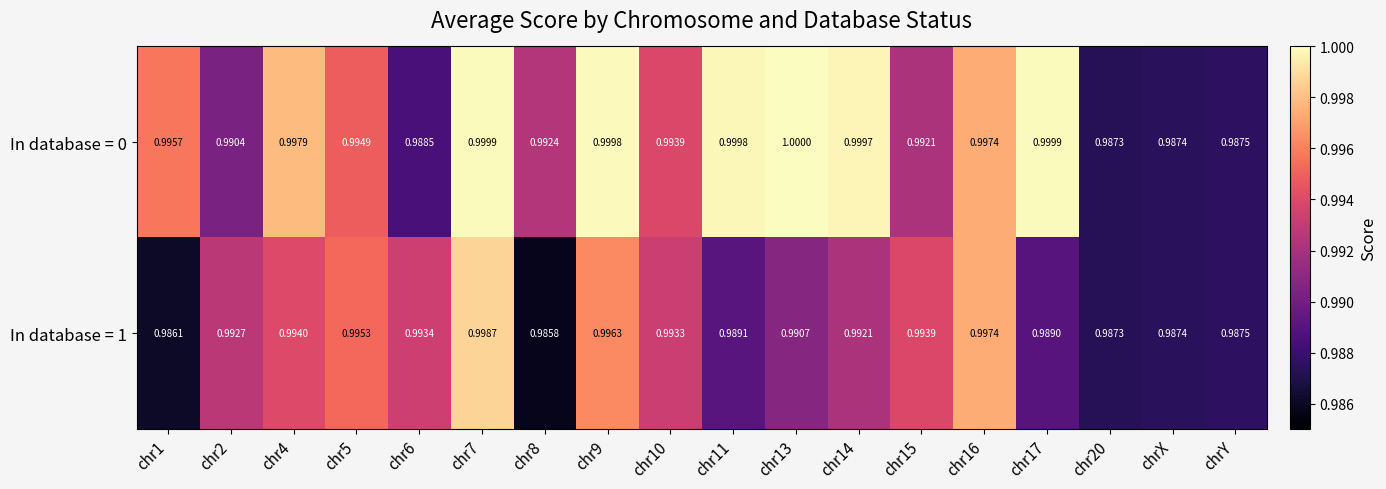

Which label corresponds to the smallest value in the chart?

chr8